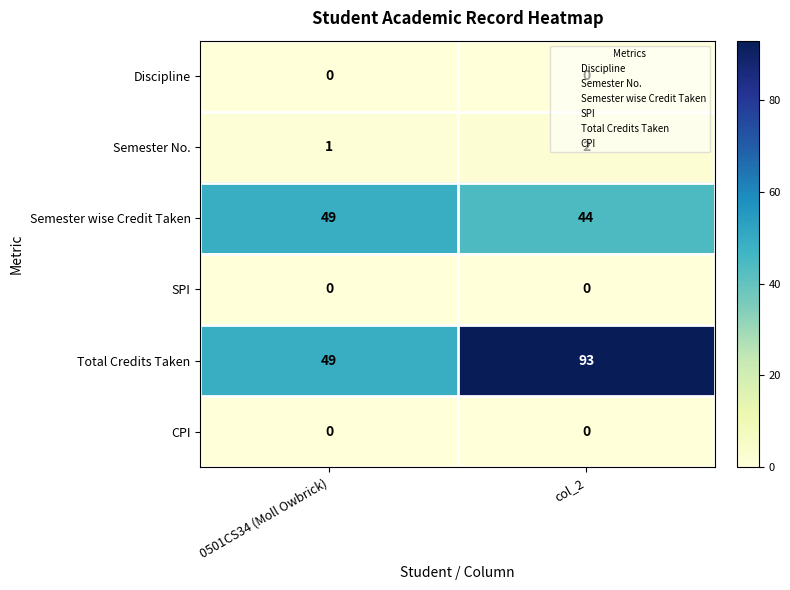

Where is Total Credits Taken nearest to the value 71?

0501CS34 (Moll Owbrick)